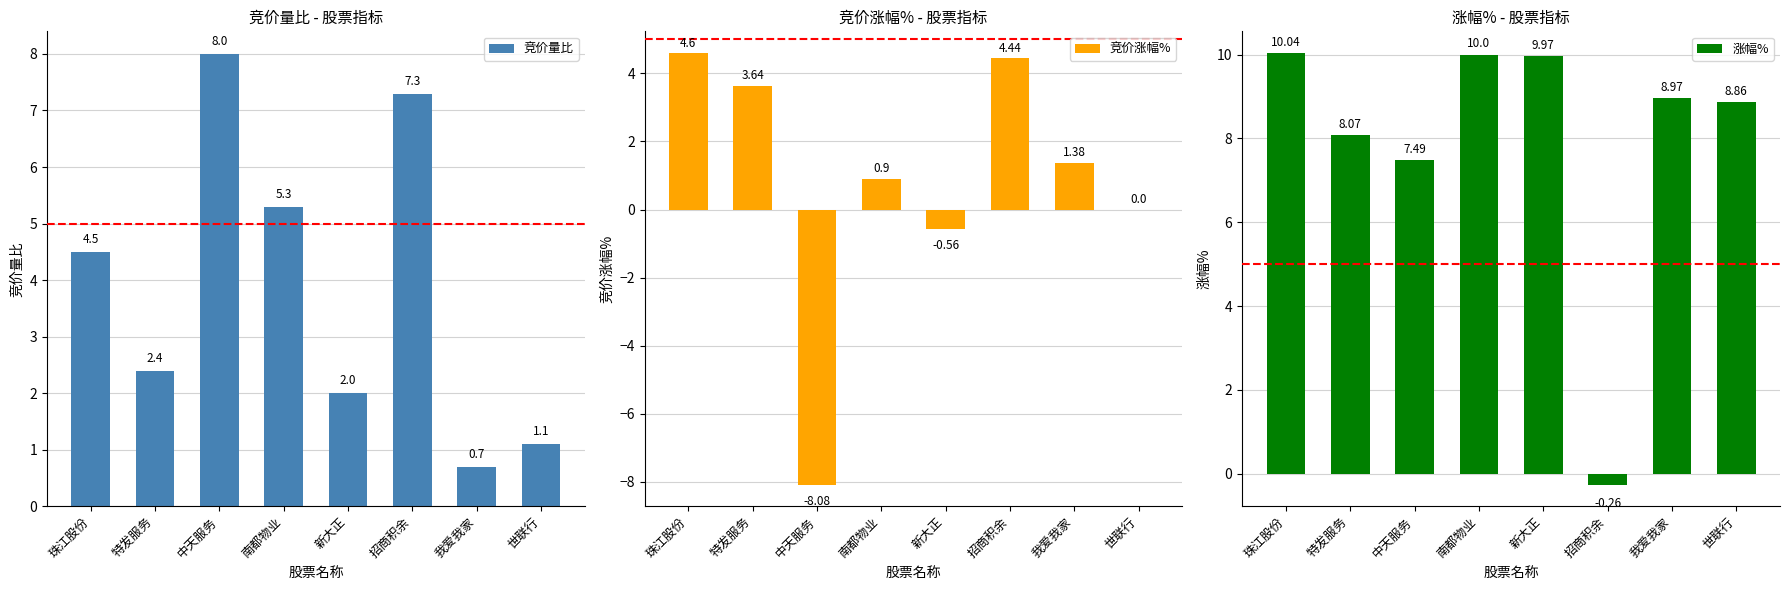

What is the label of the 4th bar from the left?

南都物业